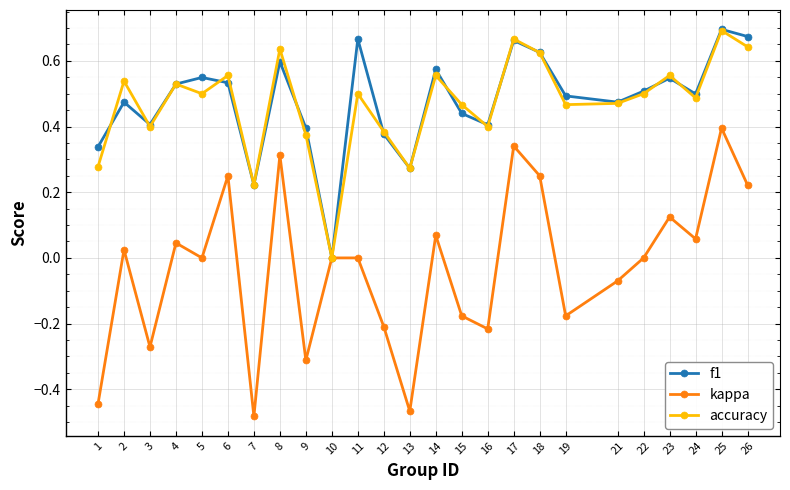

What is the sum of all kappa values?

-0.7